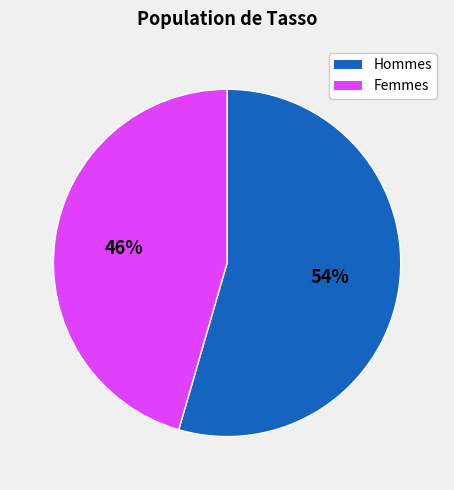

What percentage is the Hommes slice, to the nearest percent?

54%